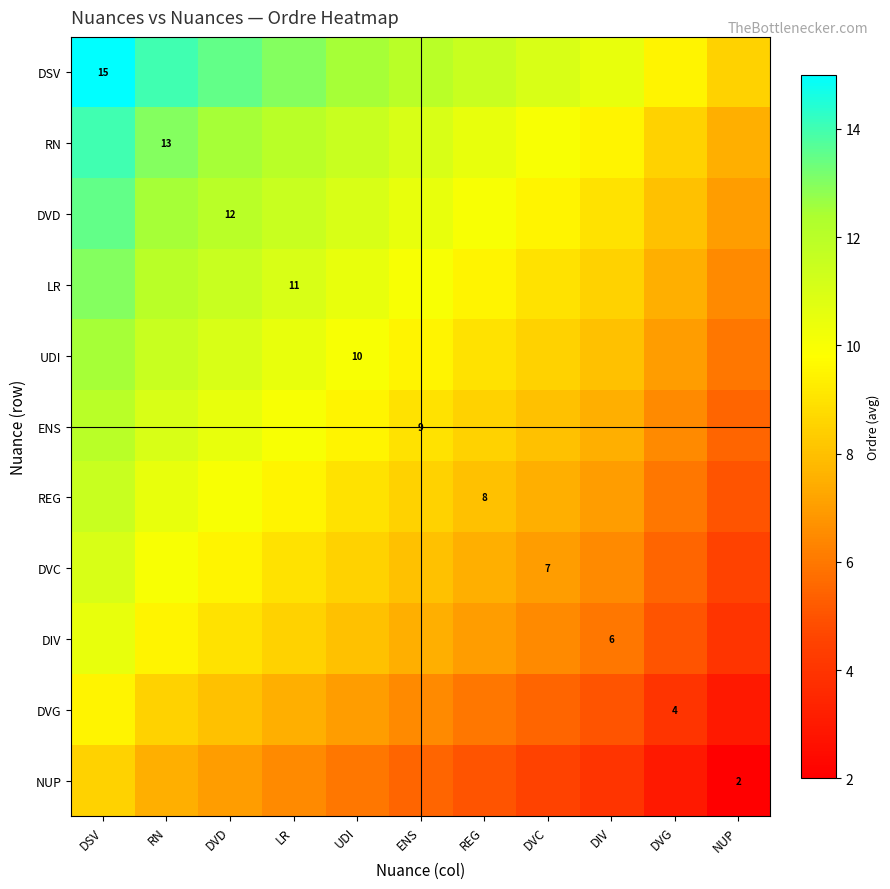

Read the ENS value at ENS.

9.0